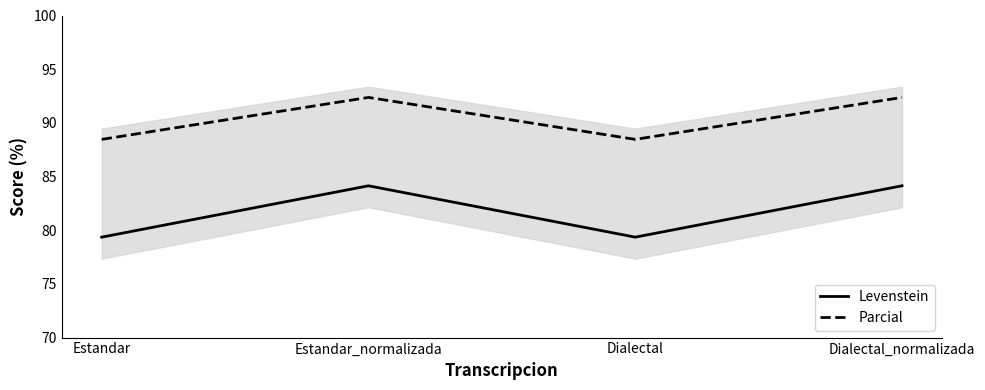

How many data points in Levenstein are above 84?

2